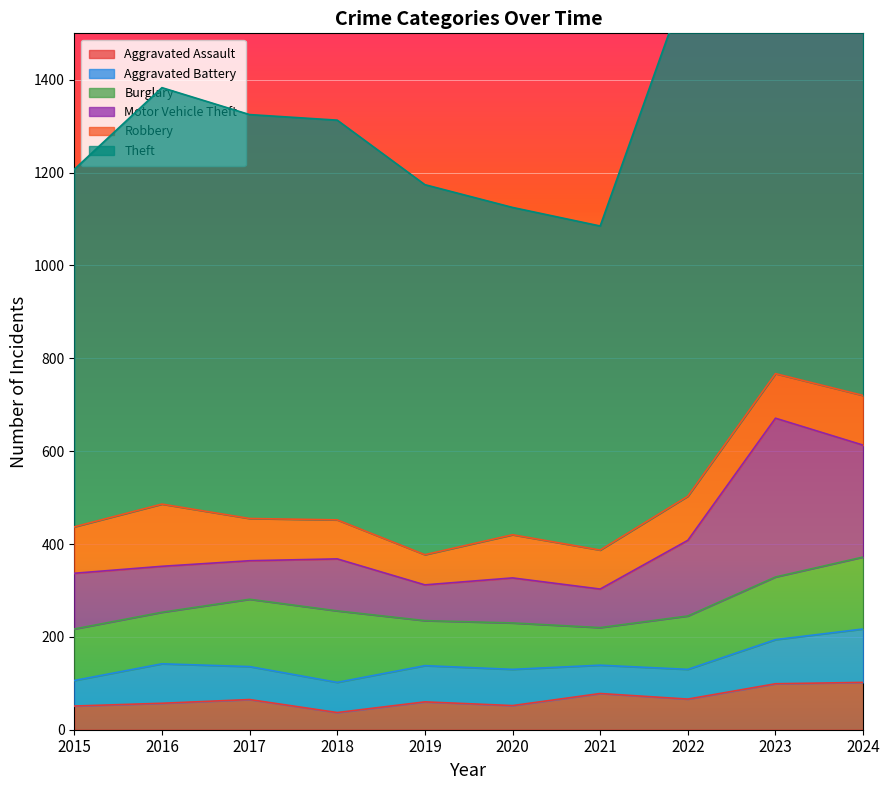

Count the number of data series in this chart.

6